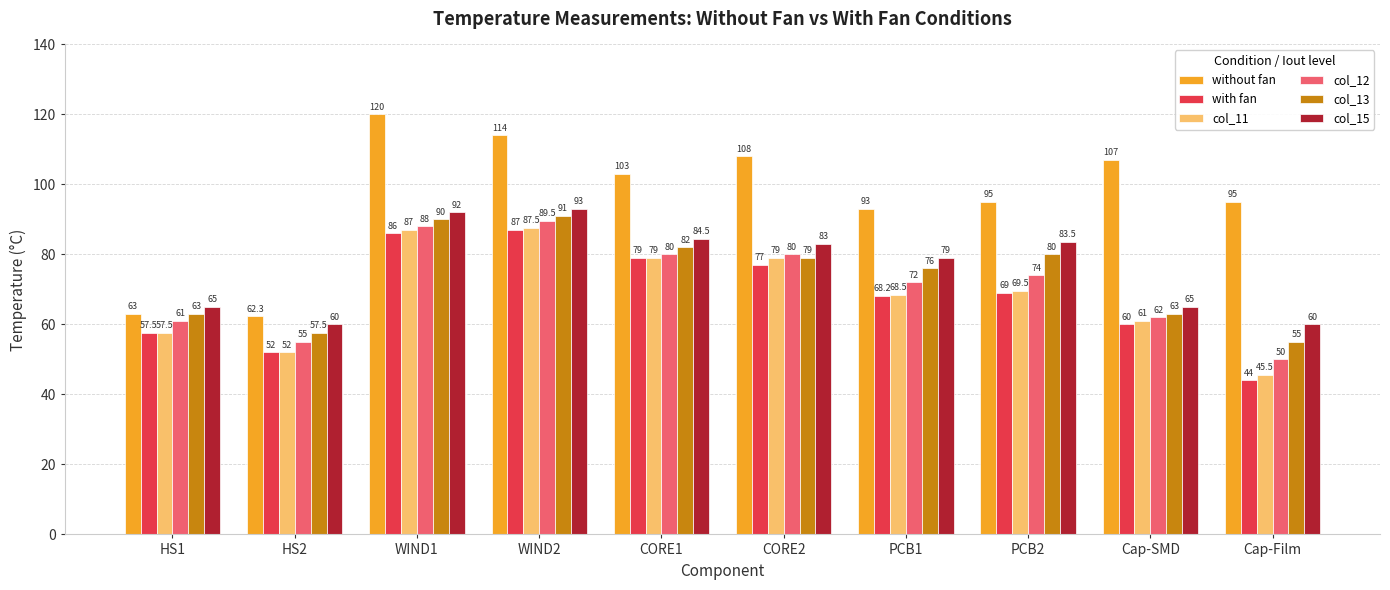

What is the label of the 2nd bar from the right?

Cap-SMD